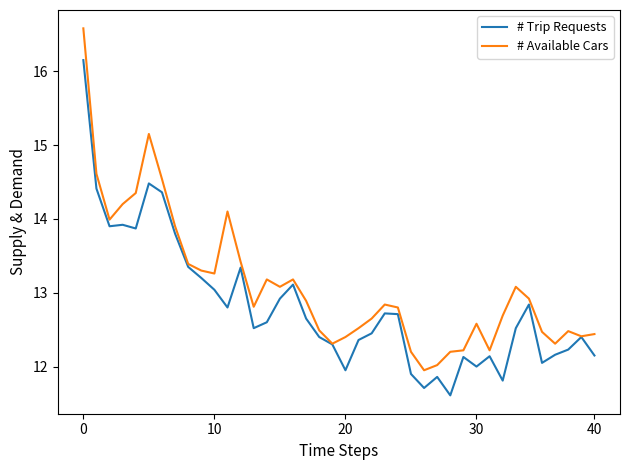

Which series has the largest total across all categories?

# Available Cars